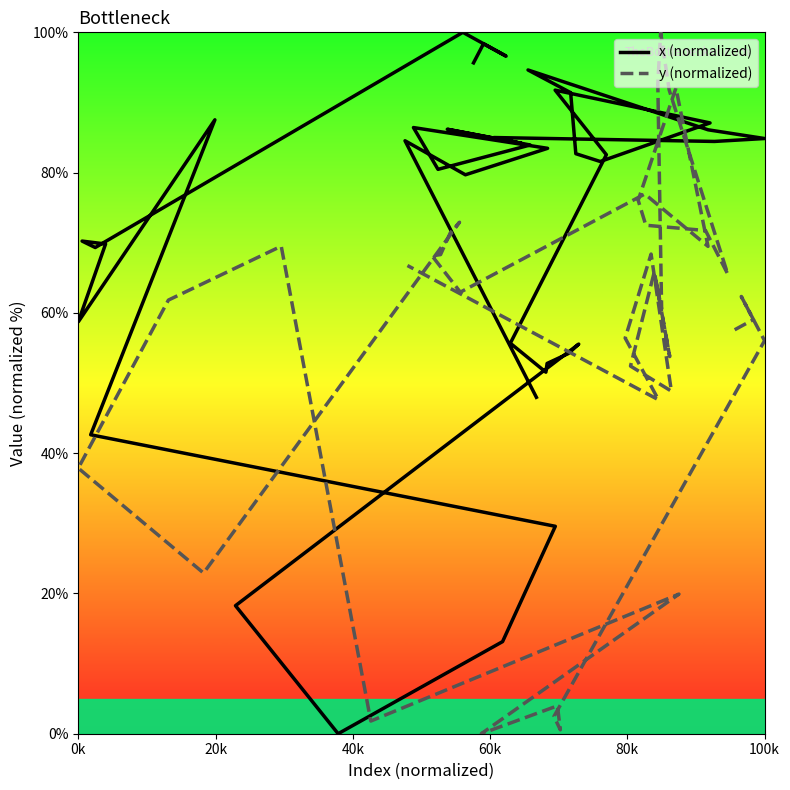

Rank the series by their maximum value, from highest to lowest.

x (normalized), y (normalized)